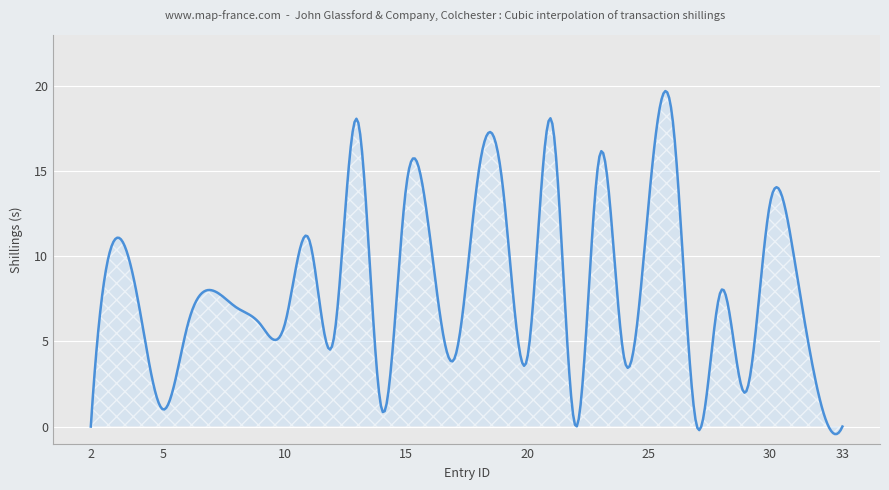

What is the greatest value displayed?

19.7